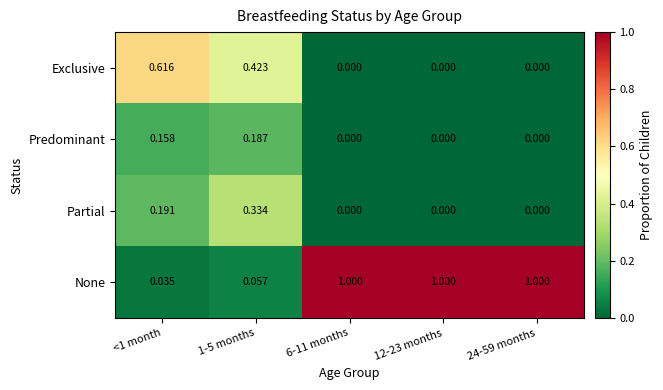

Which series has the widest spread of values?

None